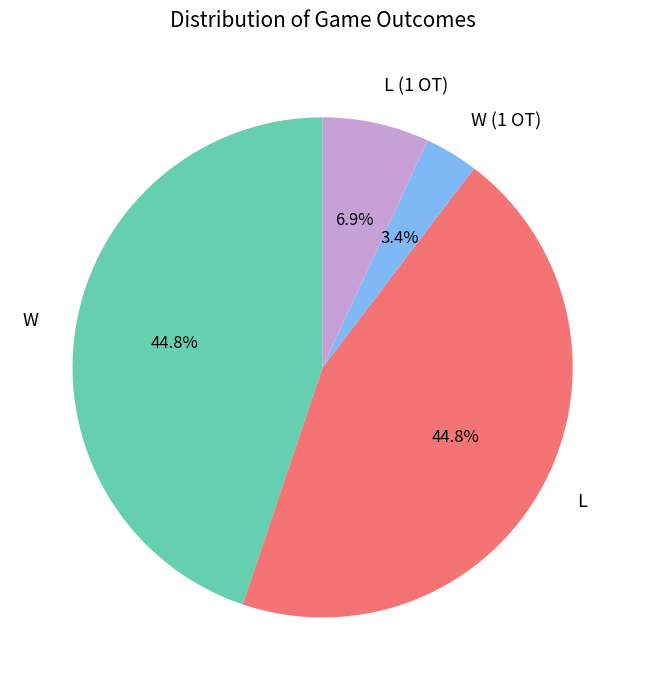

Which slice is the smallest?

W (1 OT)